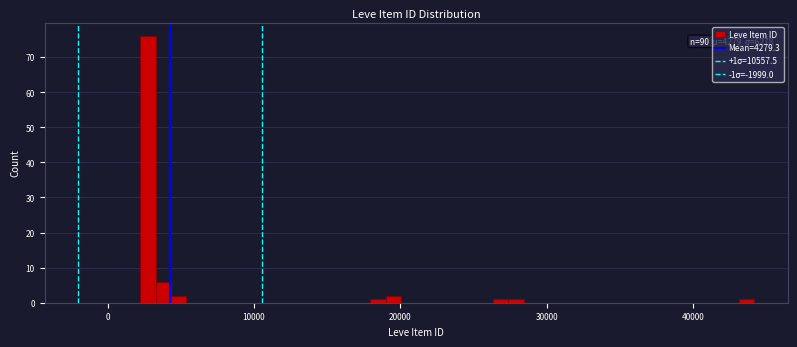

Read against the x-axis, roughly where is the centre of the tallest bar?

3000